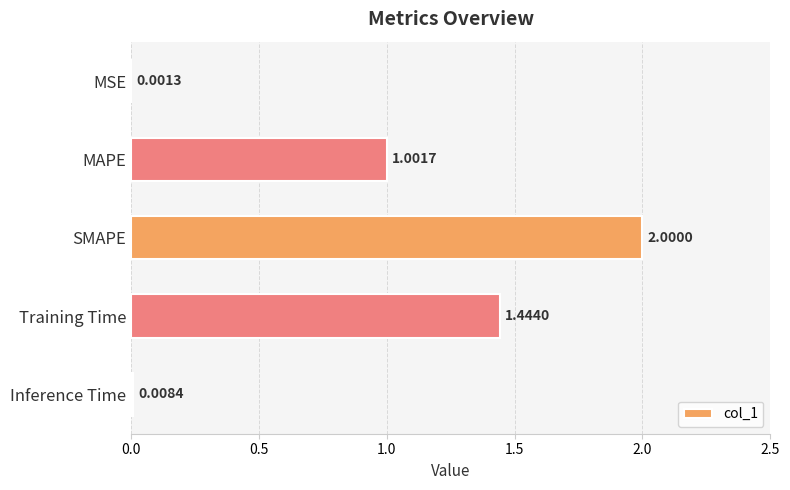

Which category has the highest value across all series?

SMAPE